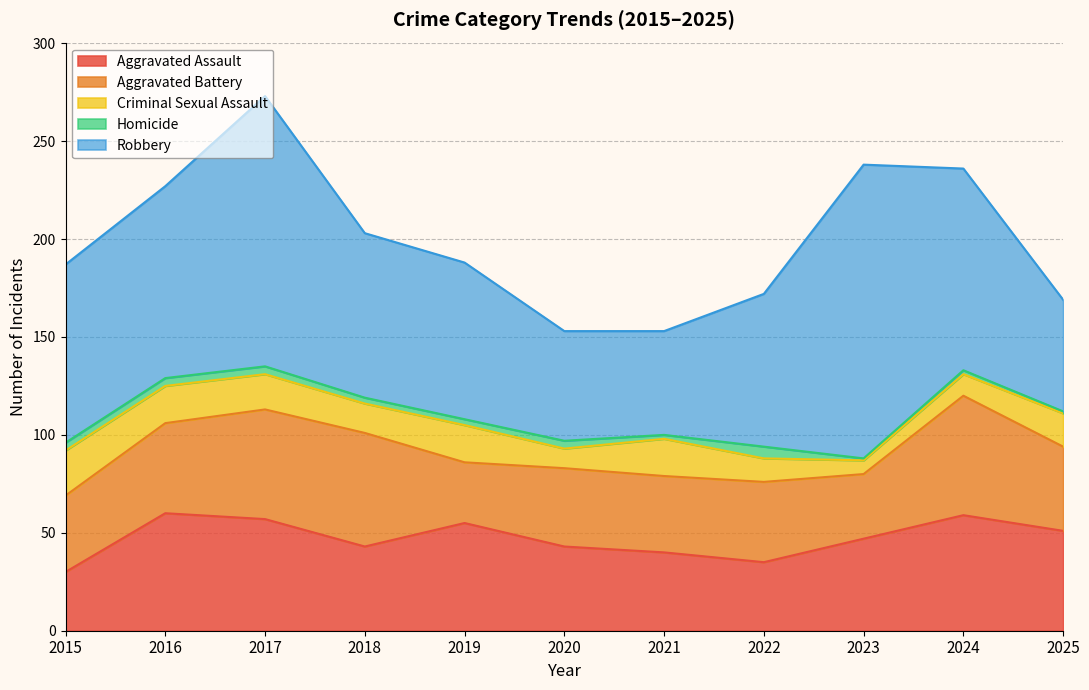

At how many categories does at least one series exceed 32?

11